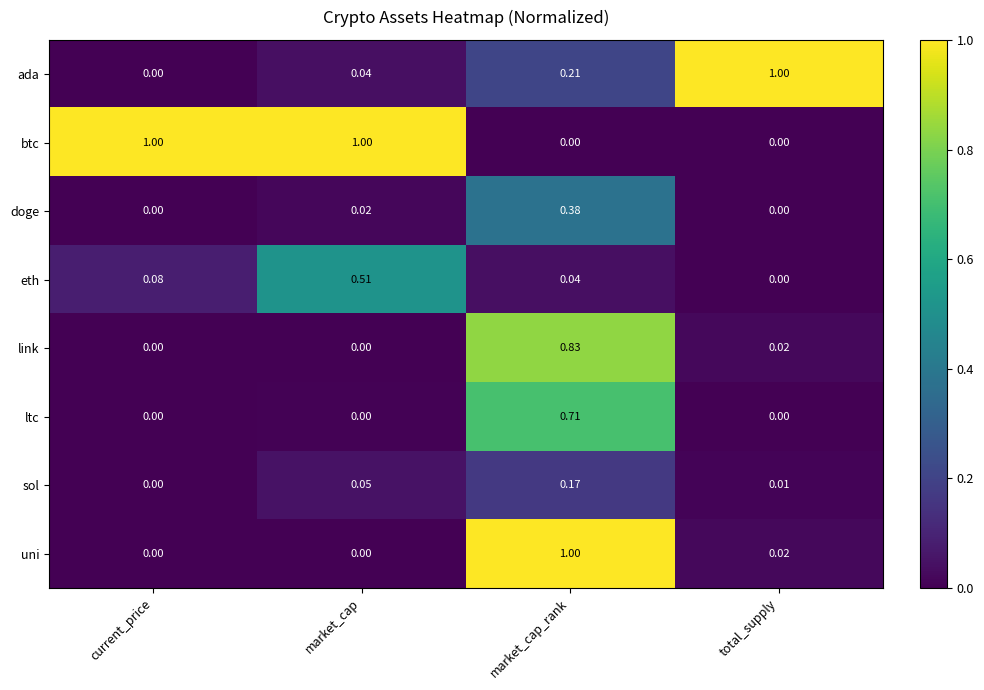

At which label does sol reach its peak?

market_cap_rank